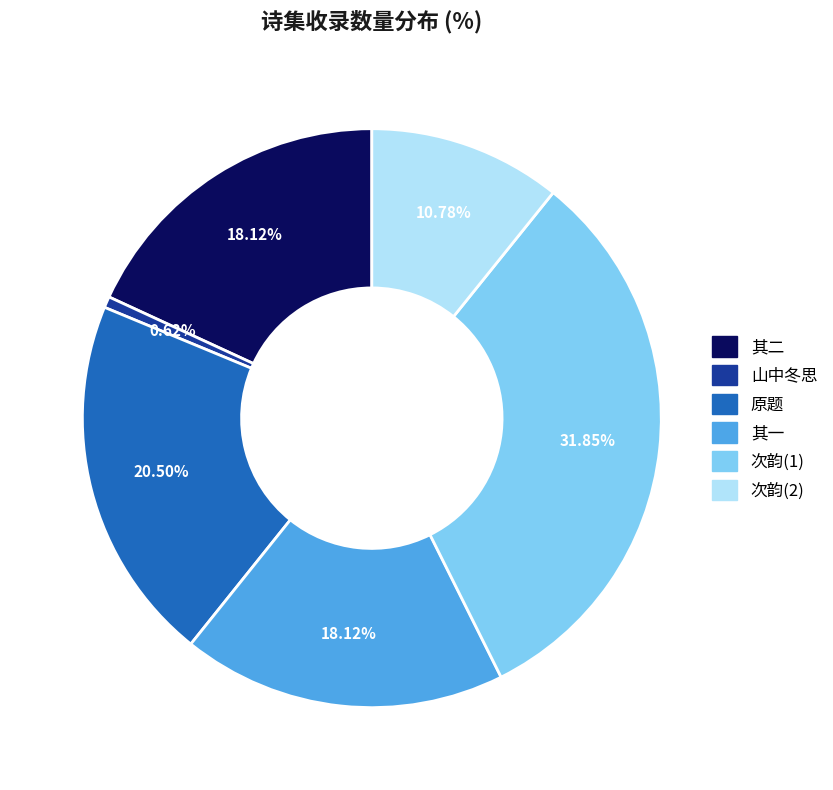

Is there a majority slice in this chart?

No